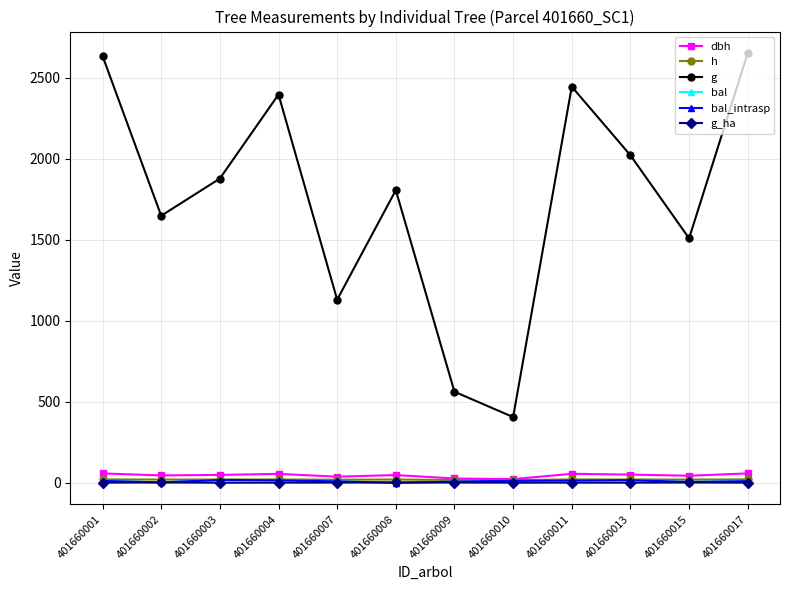

True or false: g and bal_intrasp cross at least once.

False